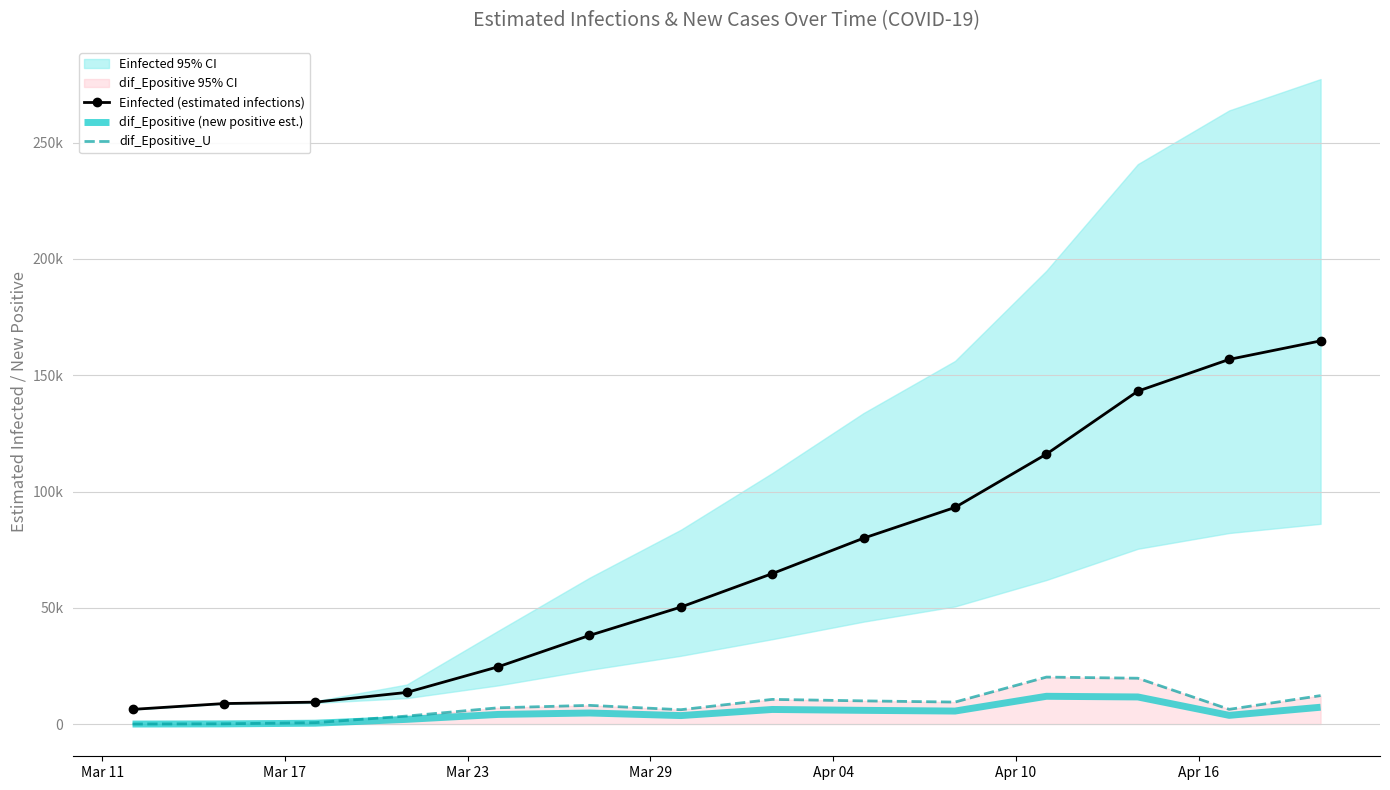

True or false: dif_Epositive (new positive est.) and Einfected (estimated infections) cross at least once.

False